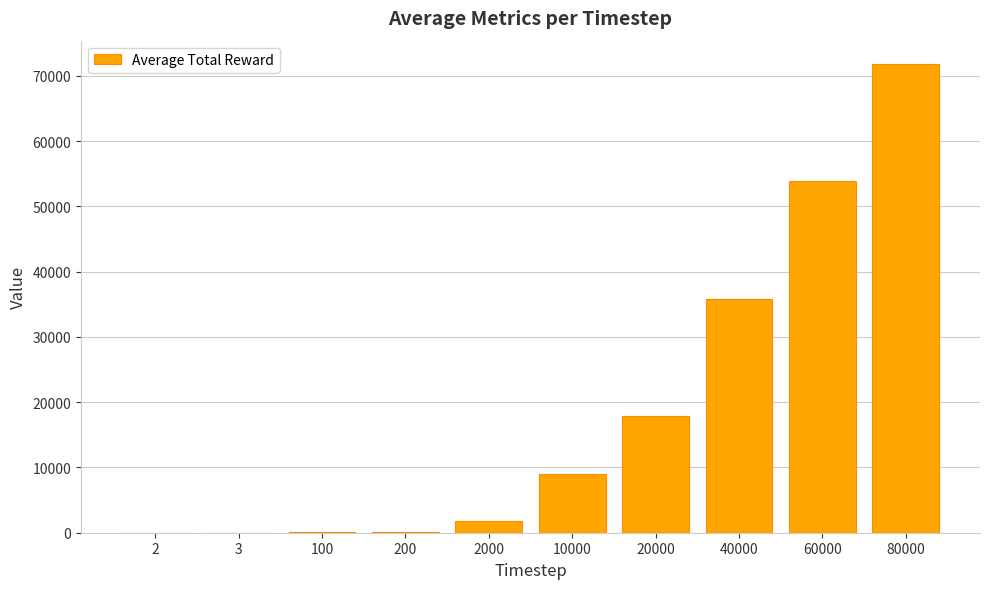

At which category does the chart reach its peak across all series?

80000